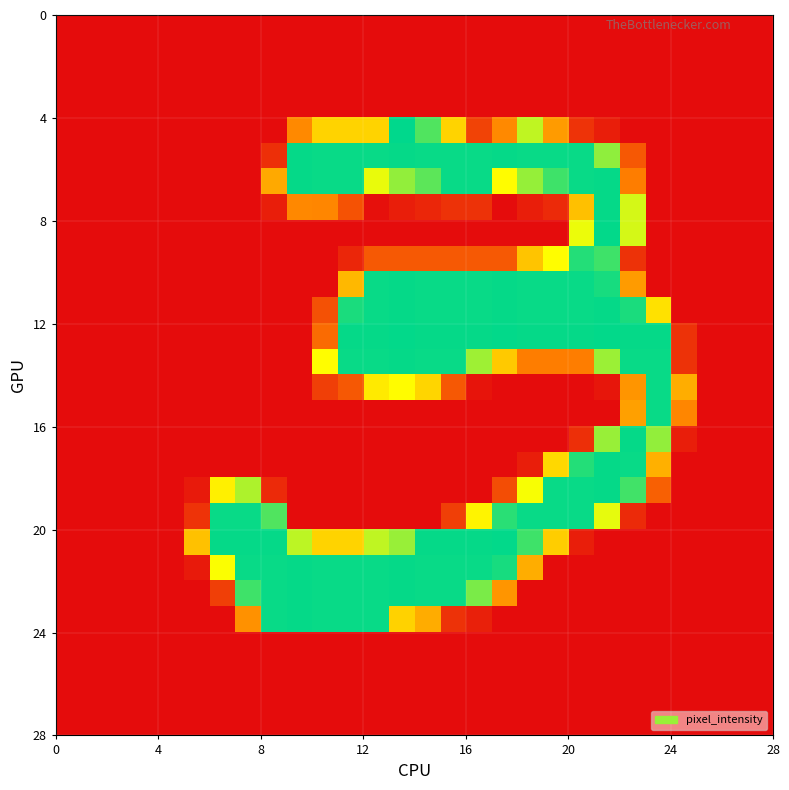

What is the maximum value shown in the chart?

255